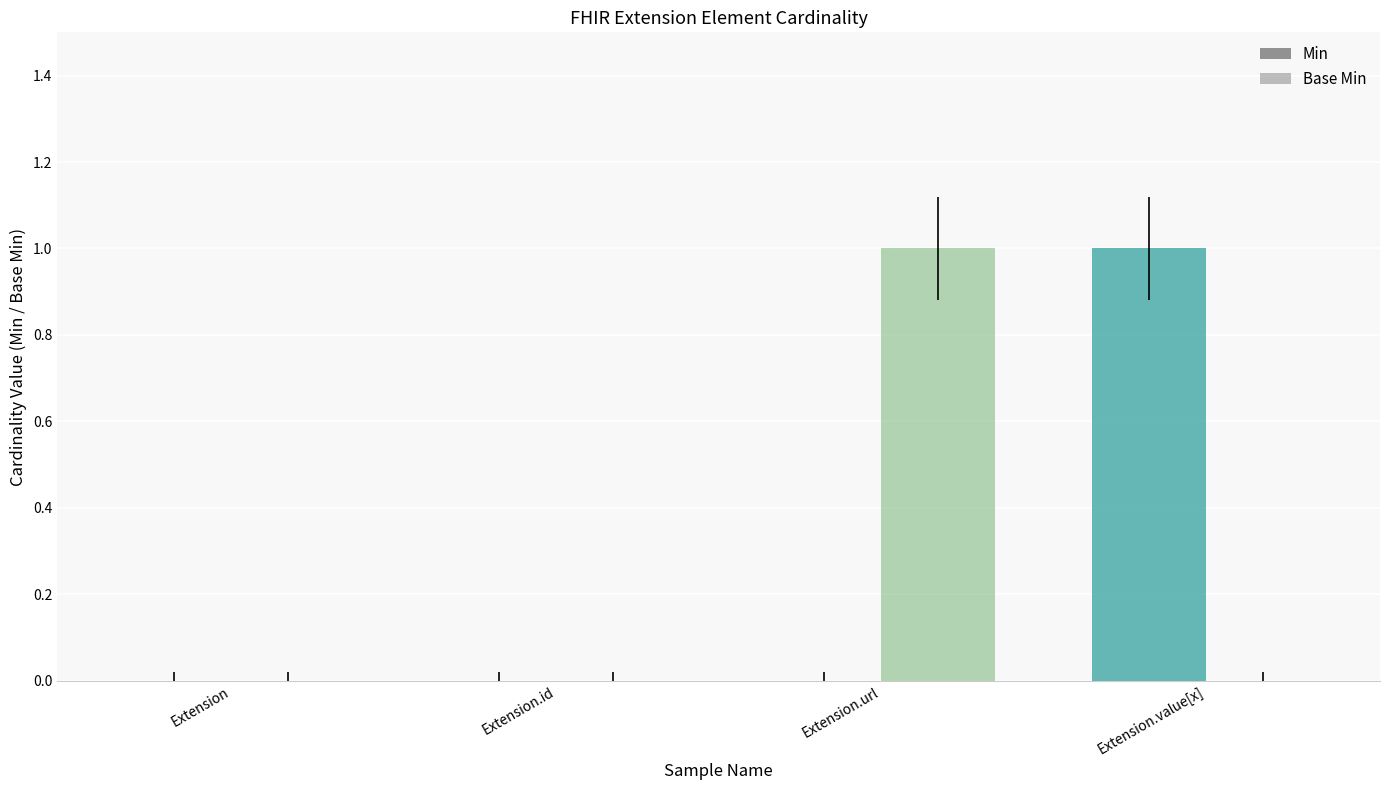

Reading left to right, list all the values displayed in this chart.

Min: 0	0	0	1
Base Min: 0	0	1	0